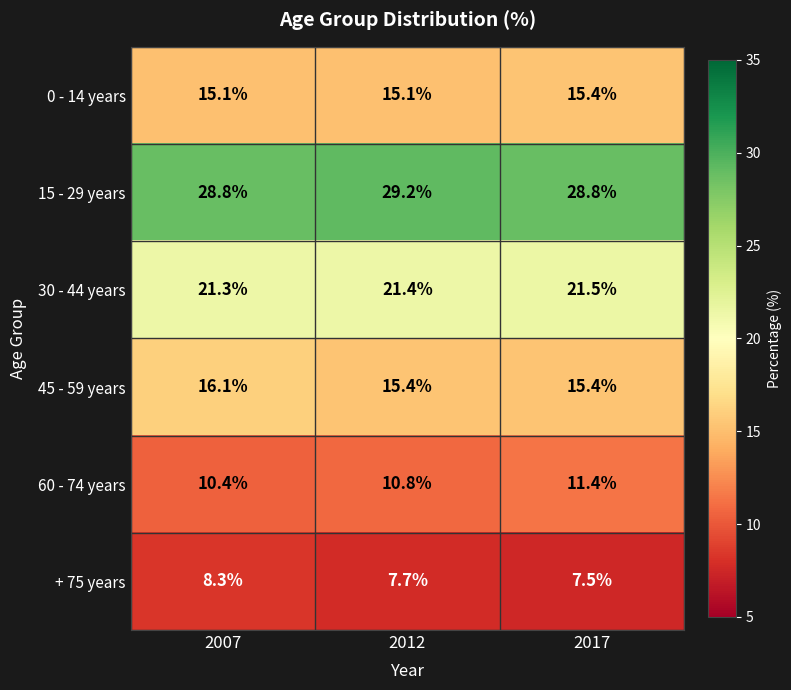

What is the maximum value for 30 - 44 years?

21.5